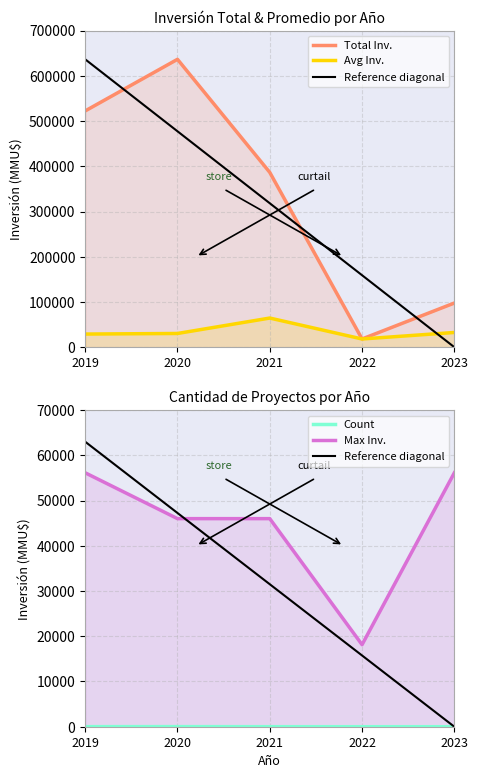

What is the spread (max minus min) of values at 2021?

386516